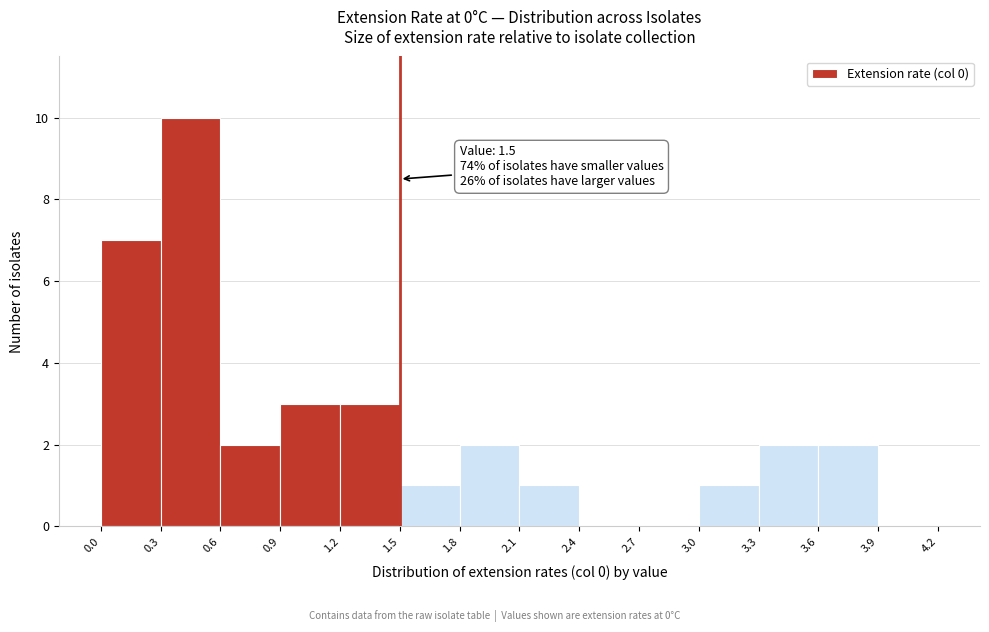

Which range on the x-axis has the tallest bar?

0.3 to 0.6